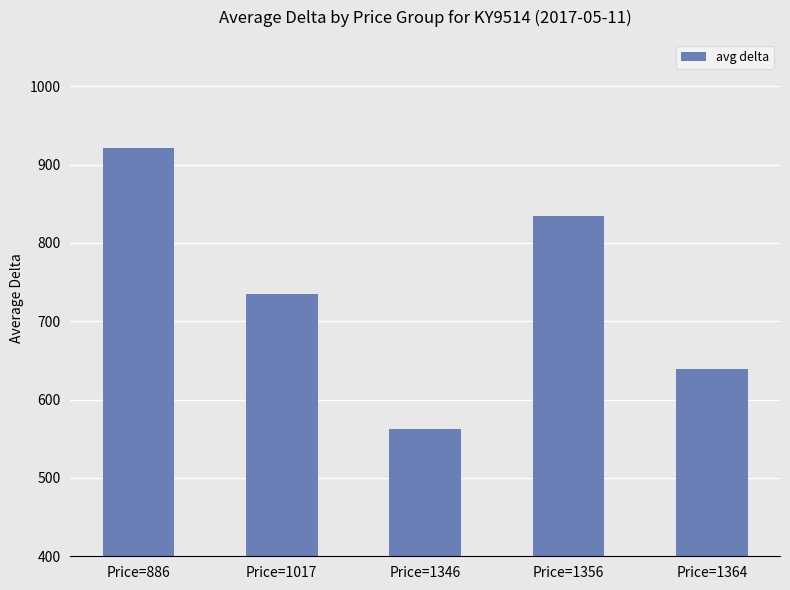

What is the smallest value displayed?

563